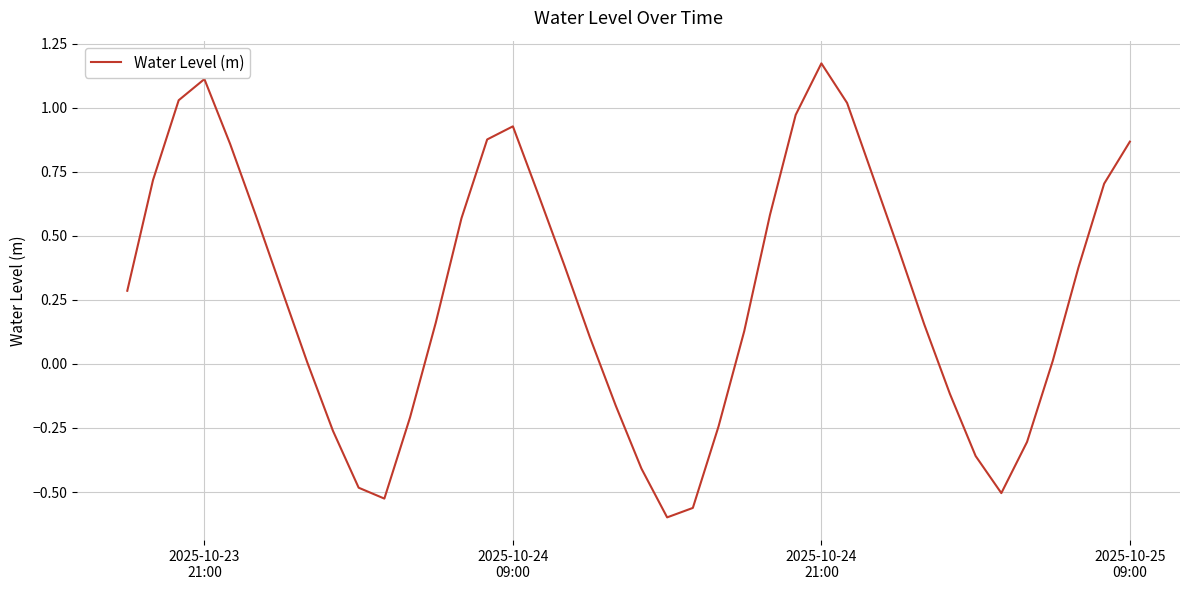

What is the difference between the maximum and minimum values?

1.8